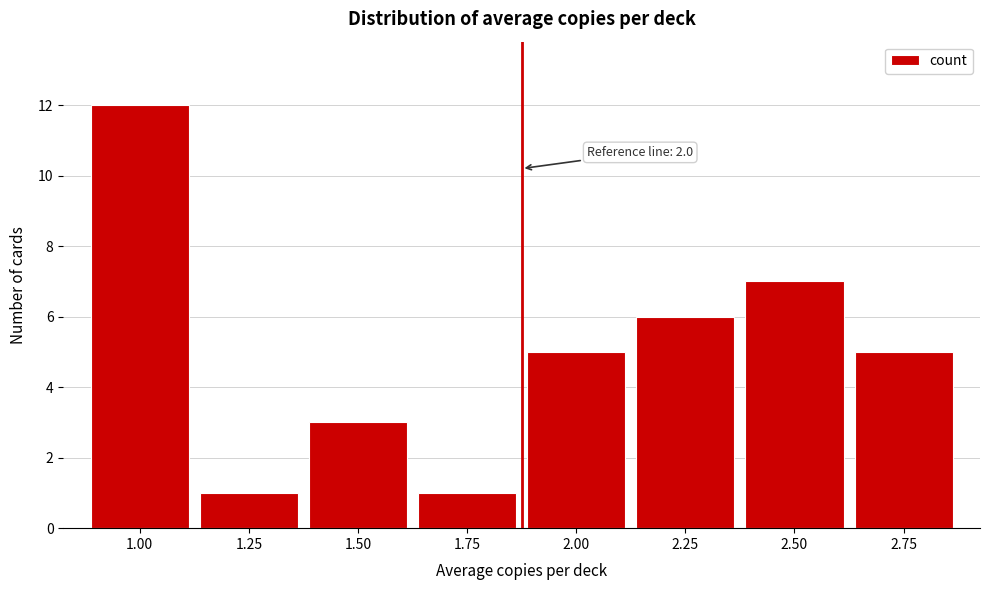

Reading left to right, extract all data points from this chart.

1.00=12	1.25=1	1.50=3	1.75=1	2.00=5	2.25=6	2.50=7	2.75=5